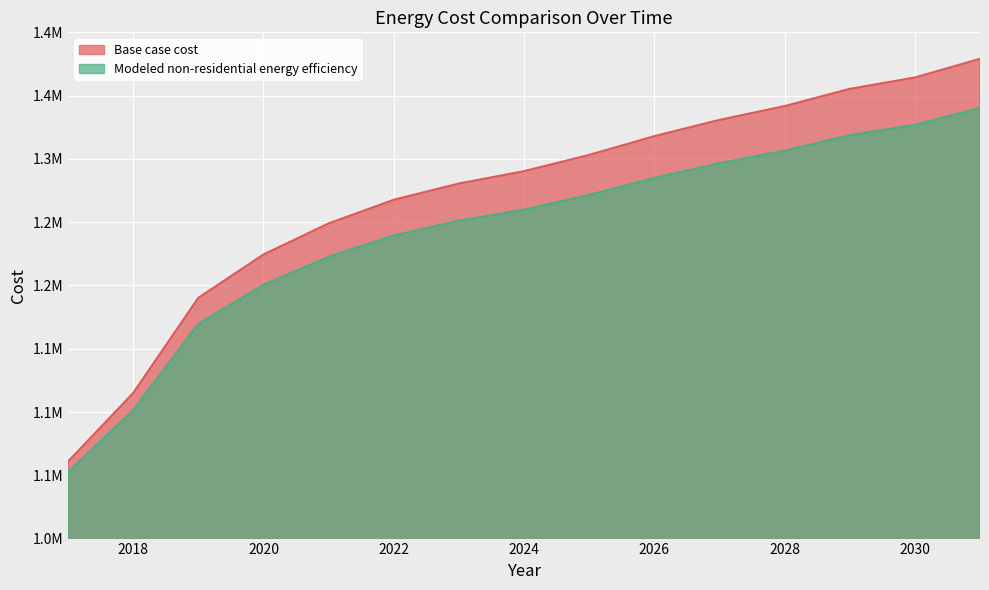

Reading left to right, list all the values displayed in this chart.

Base case cost: 2017=1060874.7	2018=1115013.9	2019=1190197.4	2020=1224466.8	2021=1249002.4	2022=1267697.7	2023=1280552.8	2024=1290286.6	2025=1303141.6	2026=1317943.4	2027=1330798.5	2028=1341706.8	2029=1355334.1	2030=1364295.6	2031=1379097.4
Modeled non-residential energy efficiency: 2017=1052550.2	2018=1101469.0	2019=1169625.0	2020=1200481.0	2021=1222607.2	2022=1239495.4	2023=1251145.8	2024=1259875.6	2025=1271525.9	2026=1284922.2	2027=1296572.6	2028=1306476.9	2029=1318698.7	2030=1326857.1	2031=1340253.4